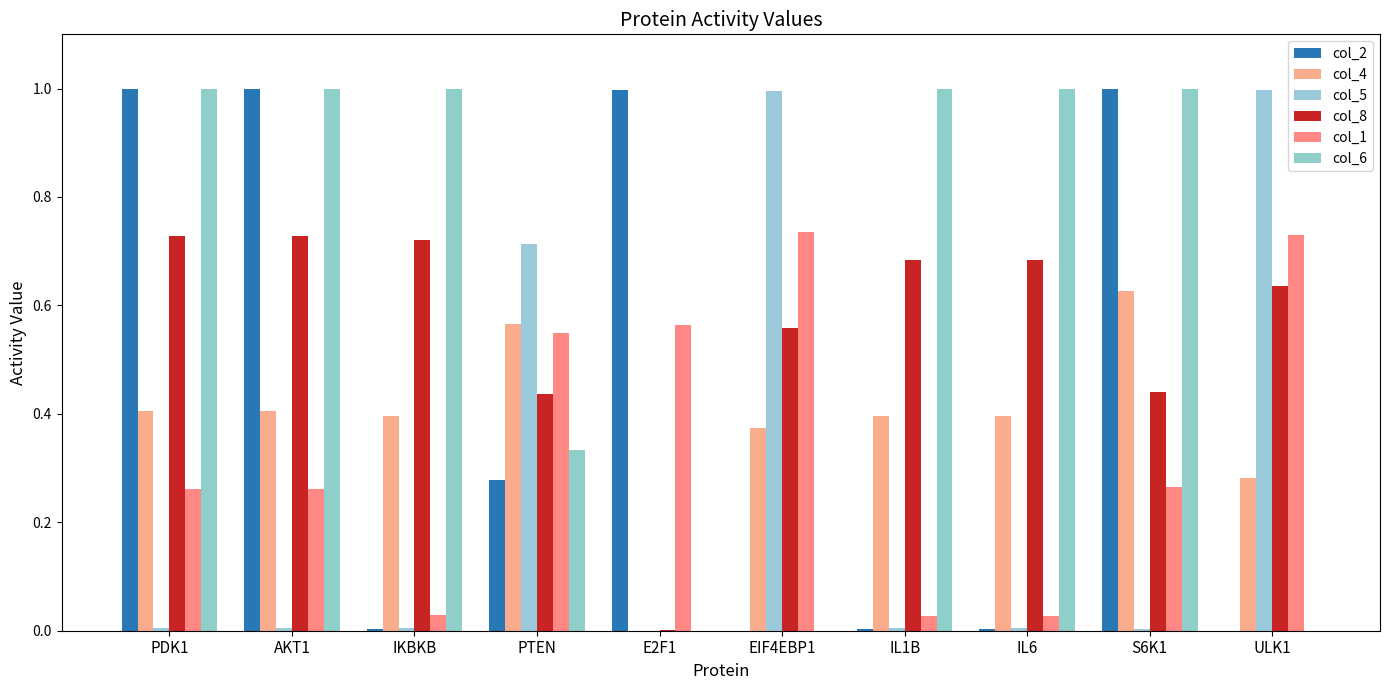

The value of col_6 at E2F1 is 0.3. True or false?

False